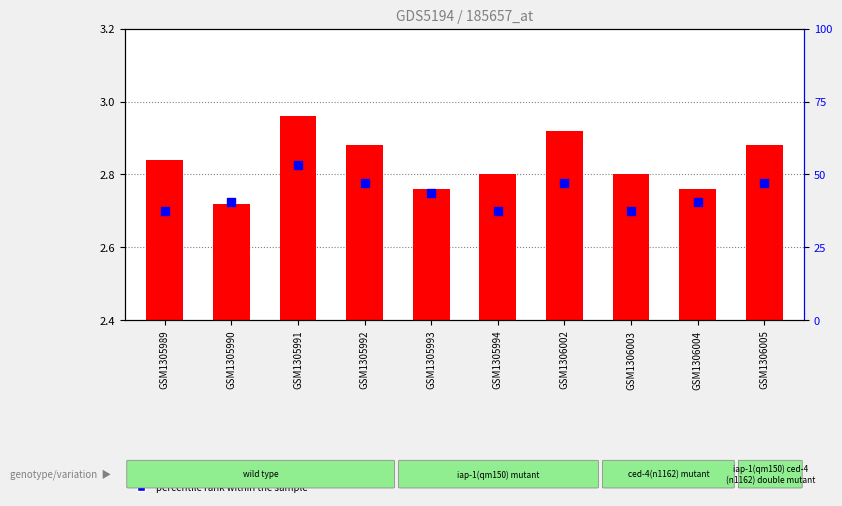

At which category is the sum across all series the highest?

GSM1305991